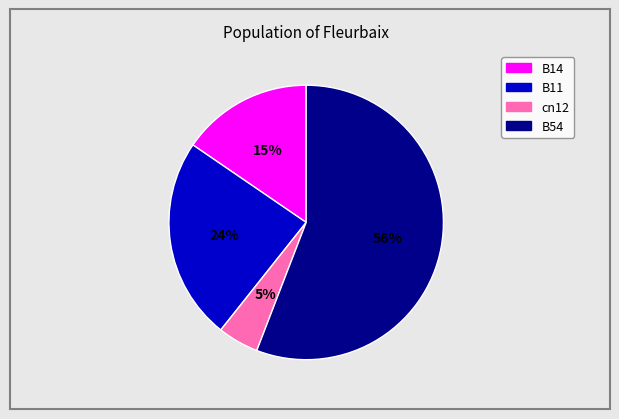

Does any single category account for the majority?

Yes